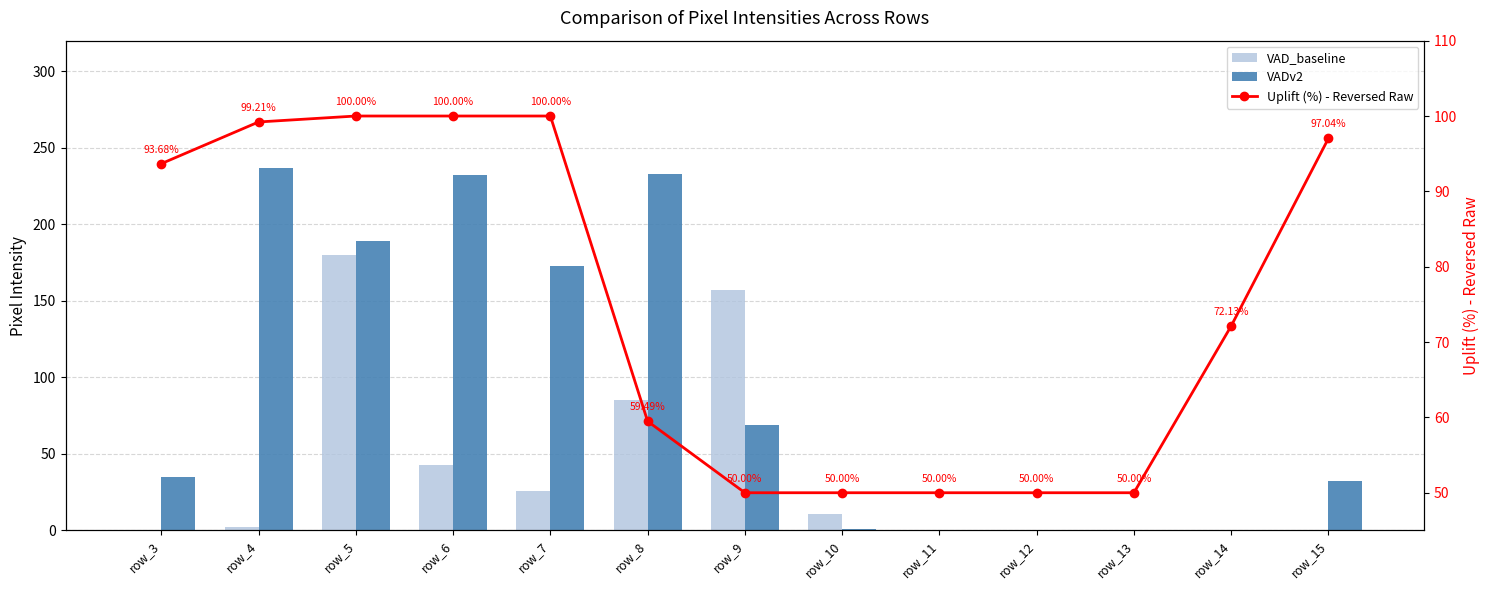

What is the value of the VADv2 bar at the 5th from the left?

173.0